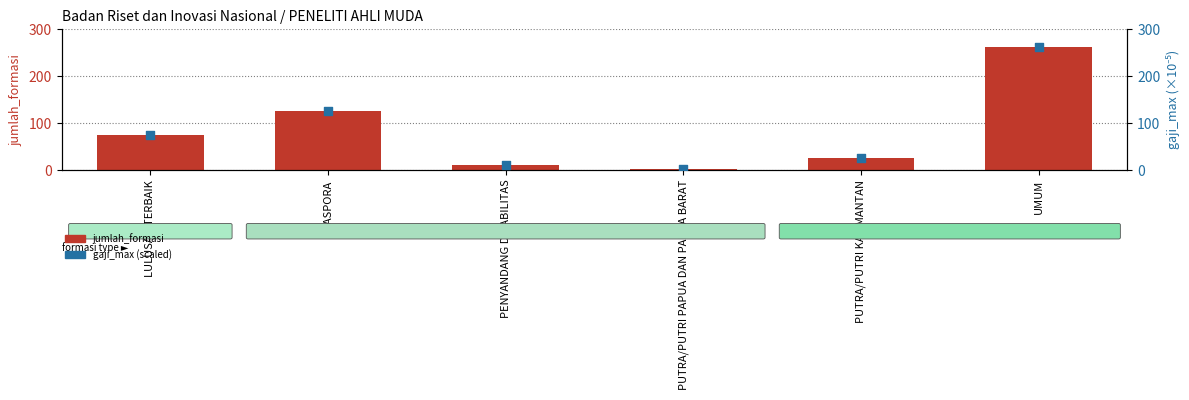

Which series reaches the maximum Y coordinate?

jumlah_formasi